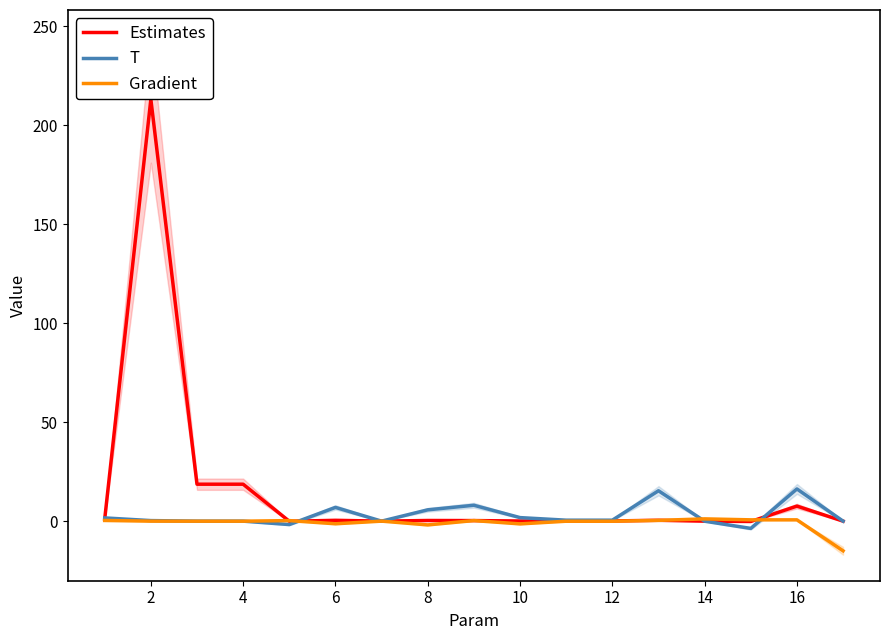

True or false: T has a value of 26.5 at 16.

False